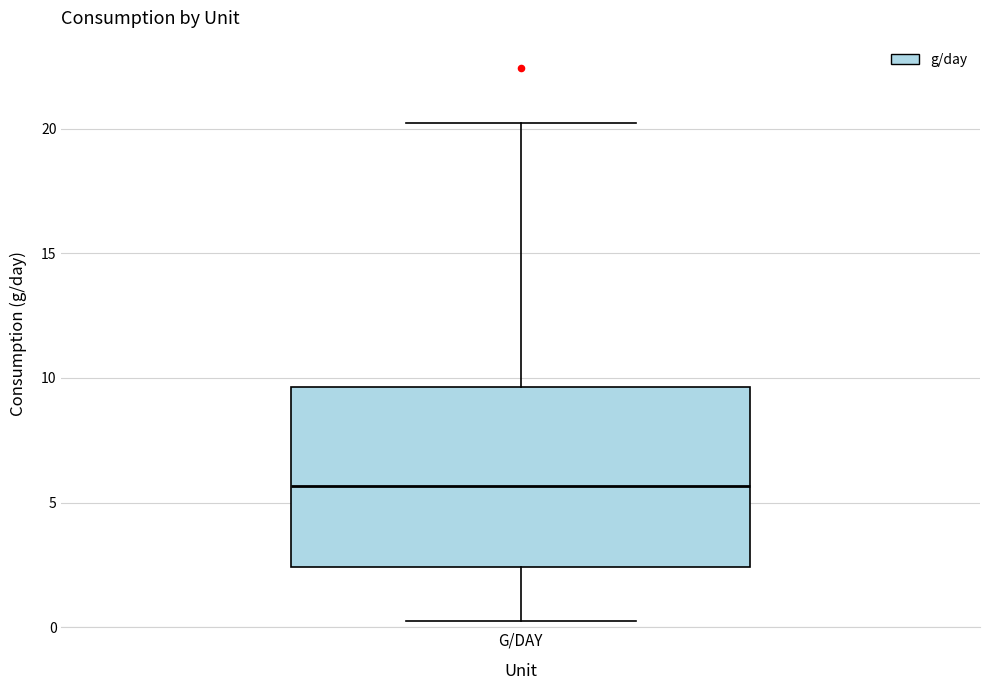

Transcribe this box plot: give where the median line is, the range the box spans, and where the two whiskers end, as read against the y-axis. The values are not printed on the chart, so give them approximately, as read against the axis.

median 5.5, box 2.5 to 9.5, whiskers 0.5 to 20.0